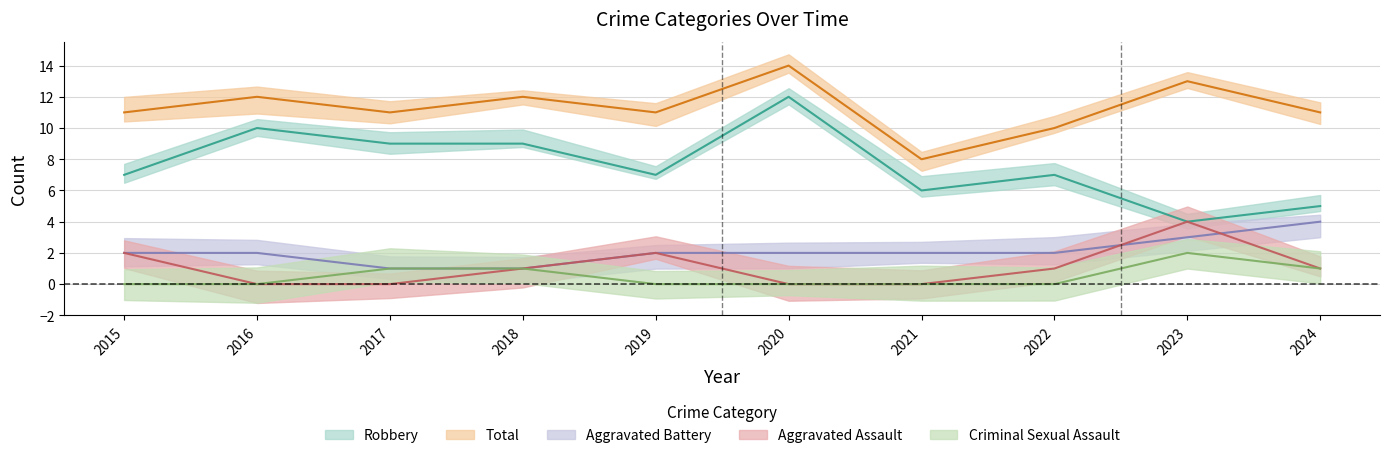

At how many categories does at least one series exceed 10?

8